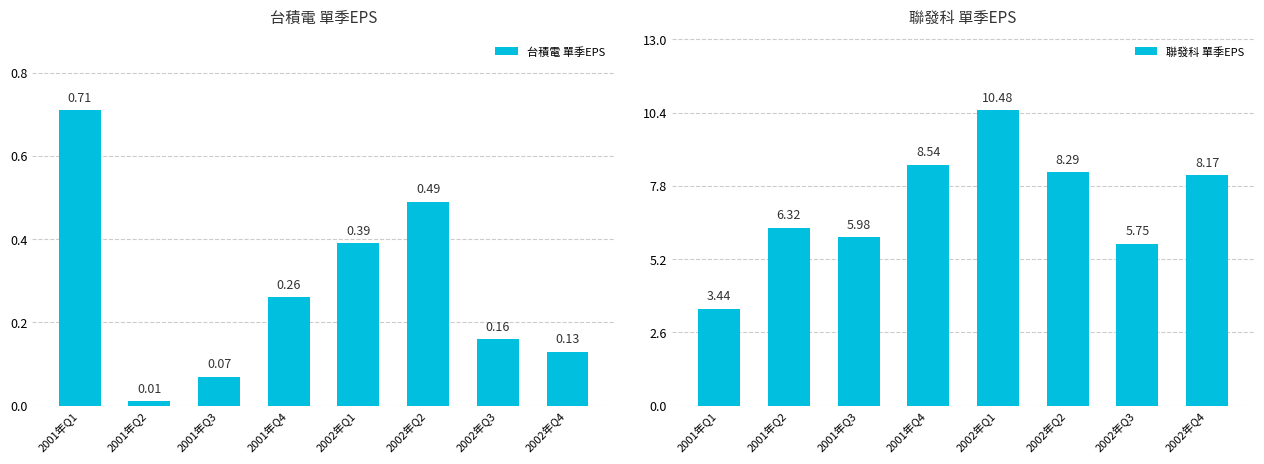

Where is 台積電 單季EPS nearest to the value 0?

2001年Q2